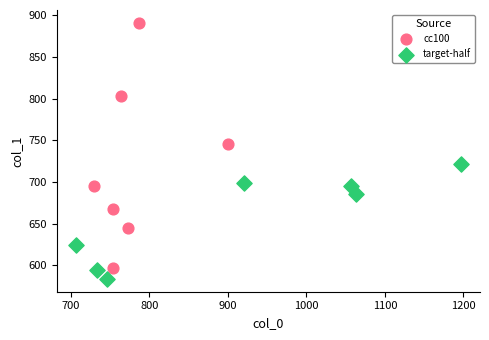

Which series has the largest Y range (max minus min)?

cc100